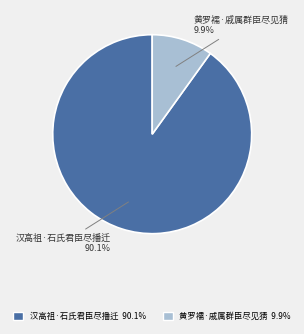

Is there any slice that represents more than half of the pie?

Yes